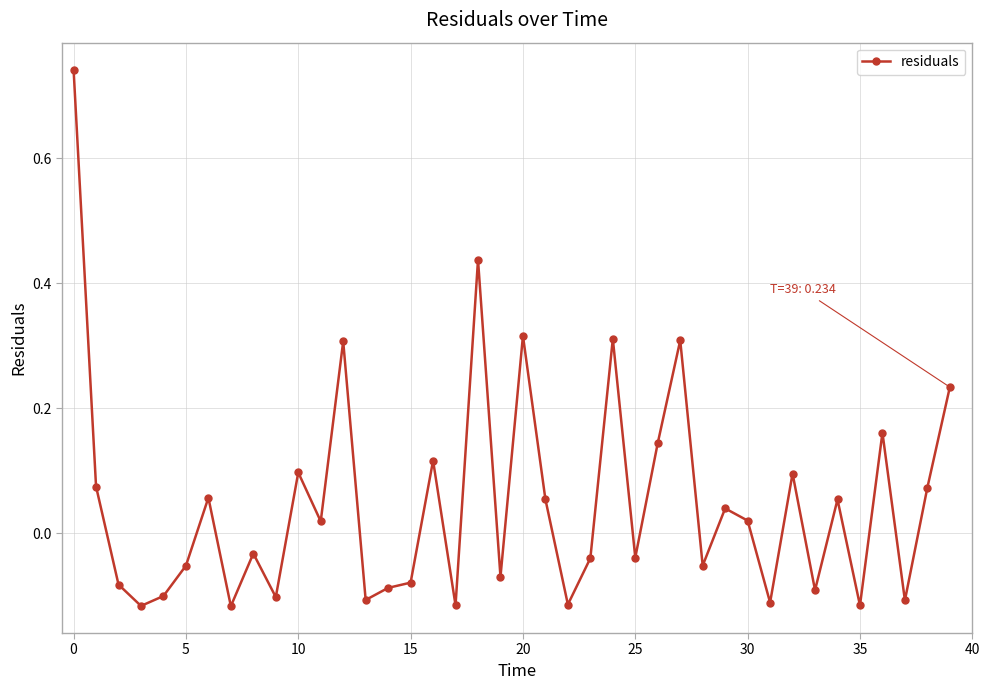

How many lines are shown in the chart?

1